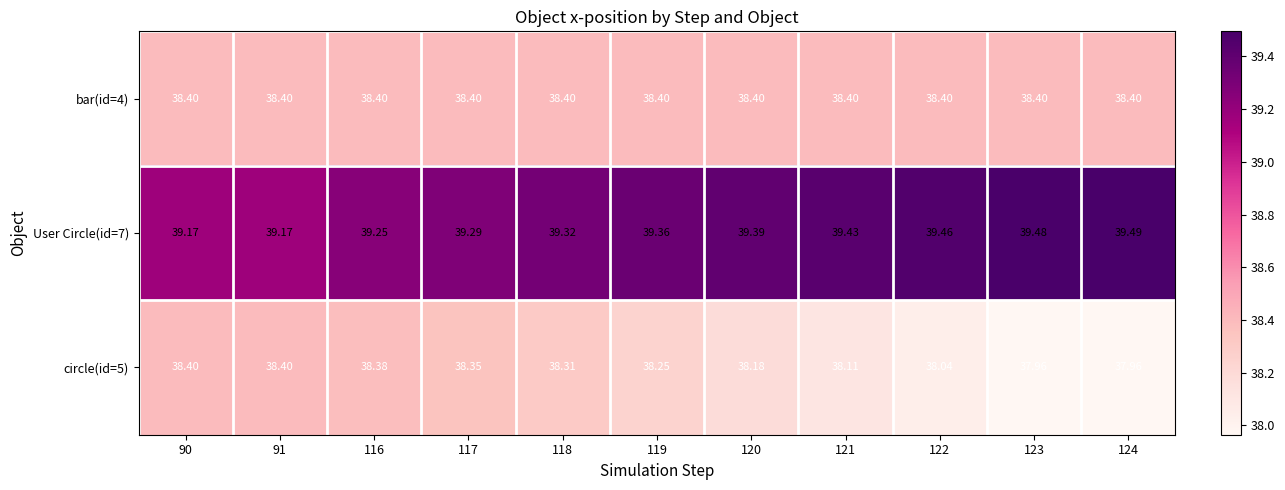

What is the total value across all series at 121?

115.9